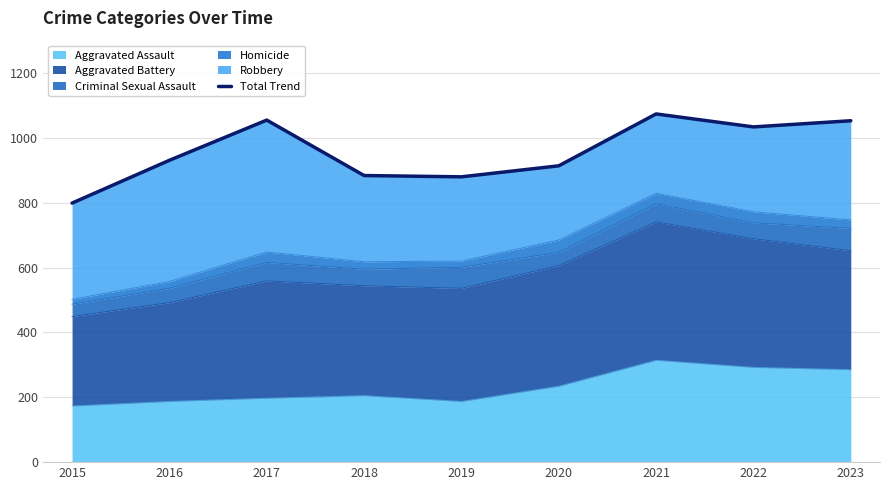

What is the sum of the values at 2020 and 2017?

1969